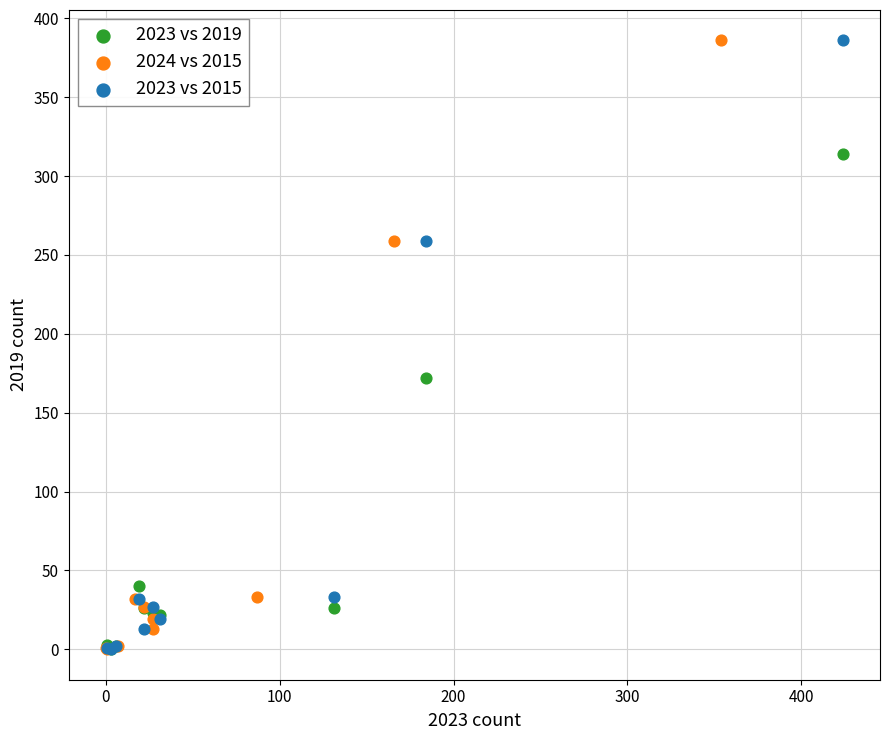

What are all the series names shown in the legend?

2023 vs 2019, 2024 vs 2015, 2023 vs 2015